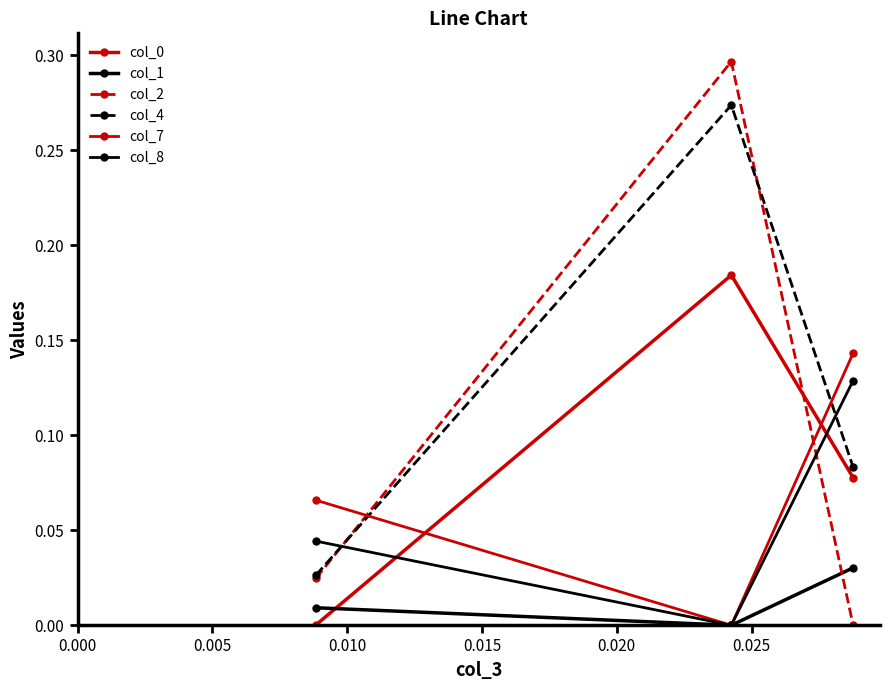

Which series has the largest total across all categories?

col_4